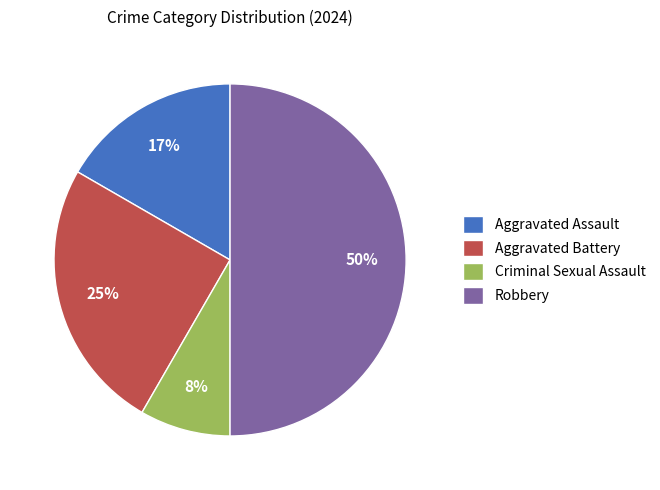

Is Aggravated Assault the majority of the pie?

No